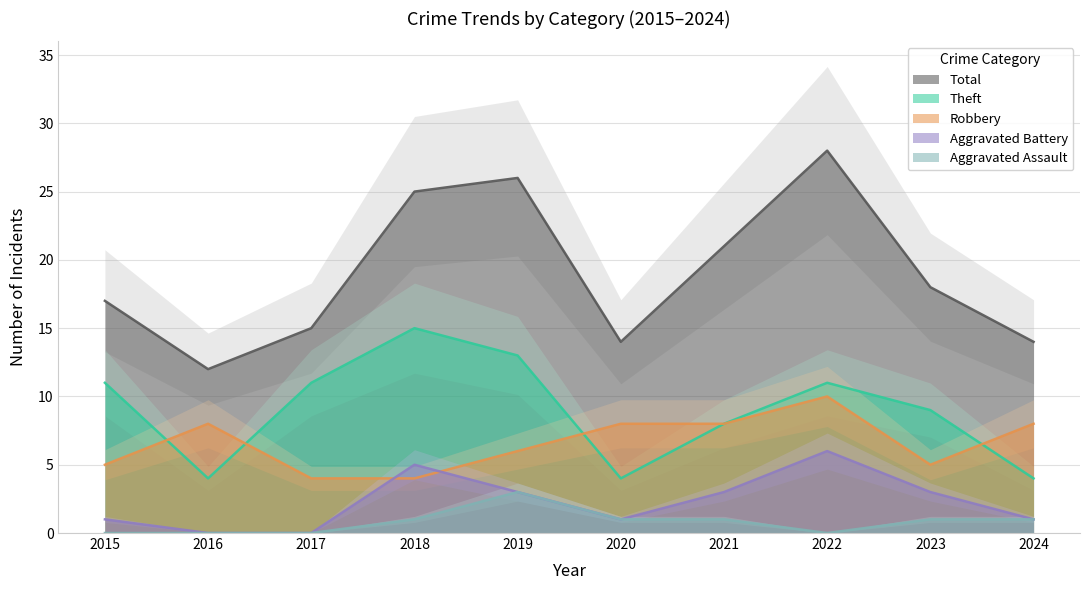

What are all the series names shown in the legend?

Robbery, Theft, Aggravated Battery, Aggravated Assault, Total